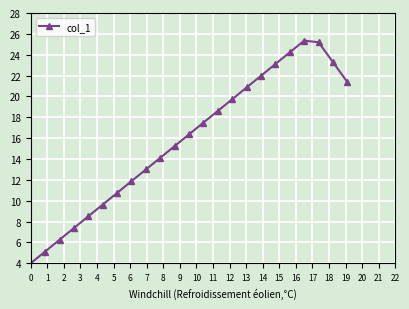

How many lines are shown in the chart?

1